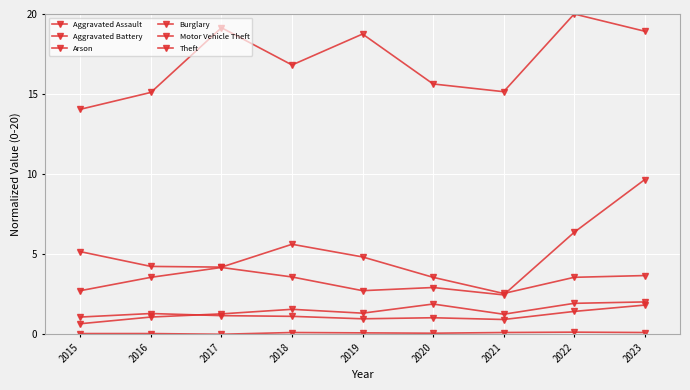

Is this an area chart (filled region under the line)?

No